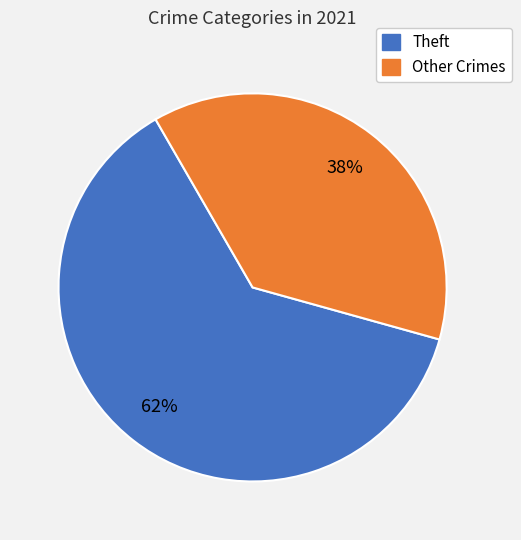

Is there any slice that represents more than half of the pie?

Yes